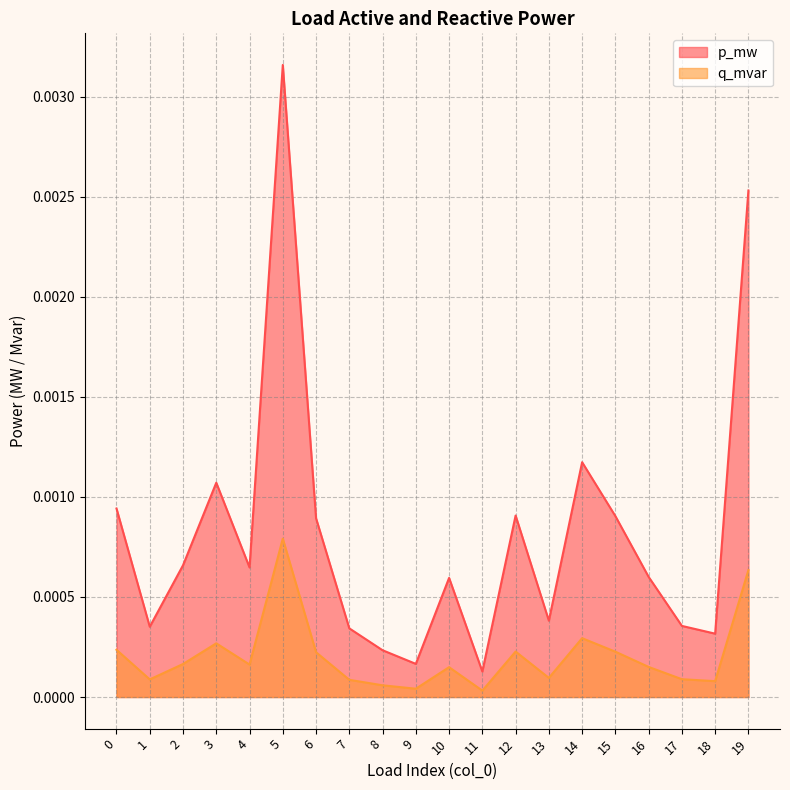

What are all the series names shown in the legend?

p_mw, q_mvar